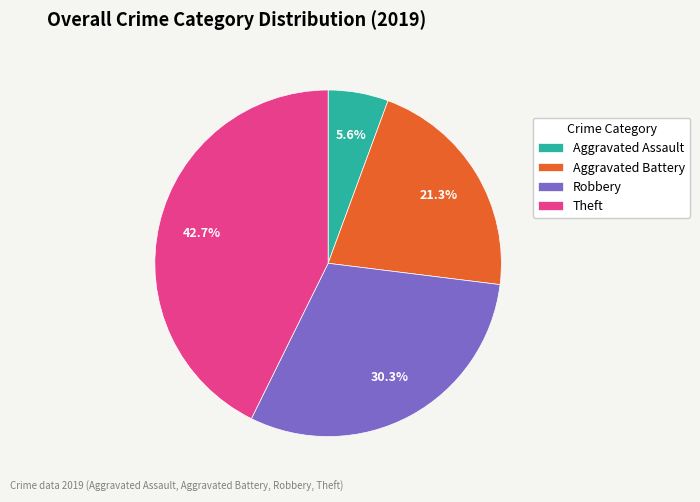

To the nearest percent, what percentage of the pie is Aggravated Battery?

21%